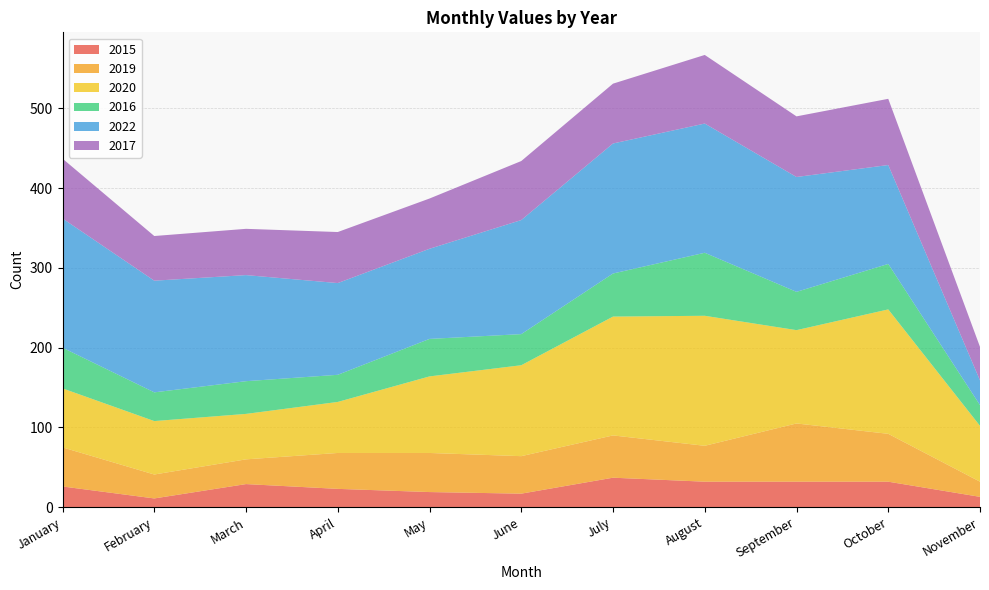

Reading left to right, list all the values displayed in this chart.

2015: January=26	February=11	March=29	April=23	May=19	June=17	July=37	August=32	September=32	October=32	November=13
2019: January=49	February=30	March=31	April=45	May=49	June=47	July=53	August=45	September=73	October=60	November=19
2020: January=74	February=67	March=57	April=64	May=96	June=114	July=149	August=163	September=117	October=156	November=70
2016: January=51	February=36	March=41	April=34	May=47	June=39	July=54	August=79	September=48	October=57	November=26
2022: January=162	February=140	March=133	April=115	May=113	June=143	July=163	August=162	September=144	October=124	November=31
2017: January=75	February=56	March=58	April=64	May=63	June=74	July=75	August=86	September=76	October=83	November=42